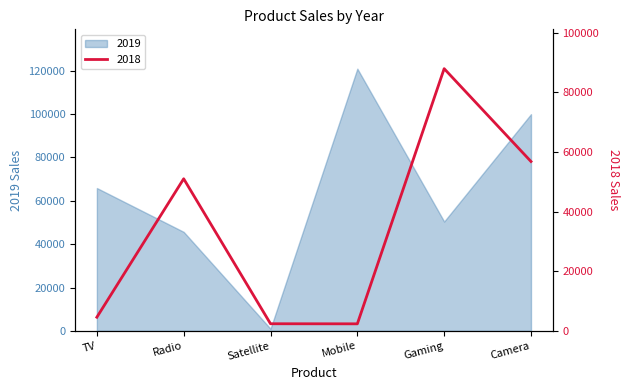

Reading right to left, transcribe all the data shown in this chart.

2018: Camera=56780	Gaming=87900	Mobile=2360	Satellite=2387	Radio=50986	TV=4578
2019: Camera=100000	Gaming=50456	Mobile=120987	Satellite=987	Radio=45678	TV=65908